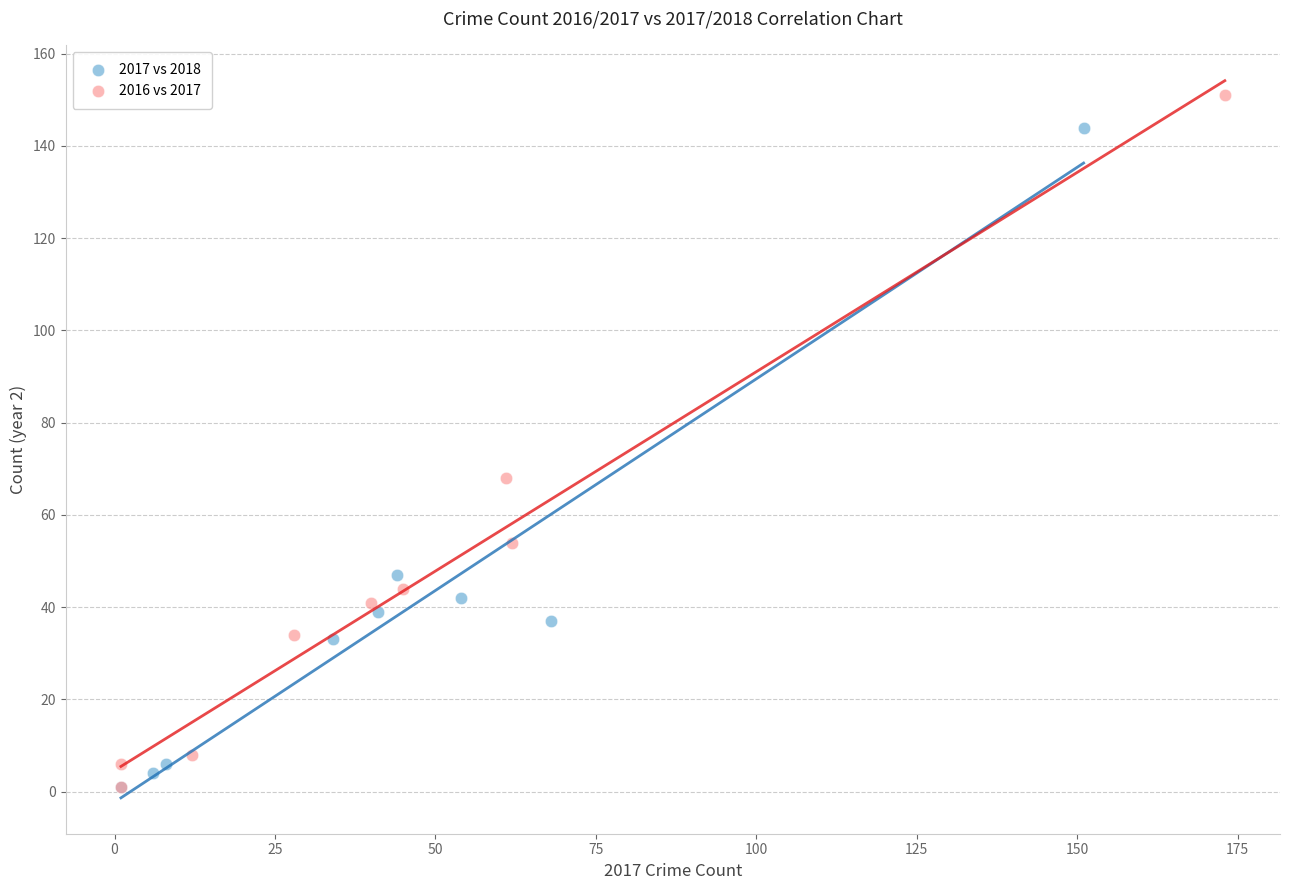

What are all the series names shown in the legend?

2017 vs 2018, 2016 vs 2017